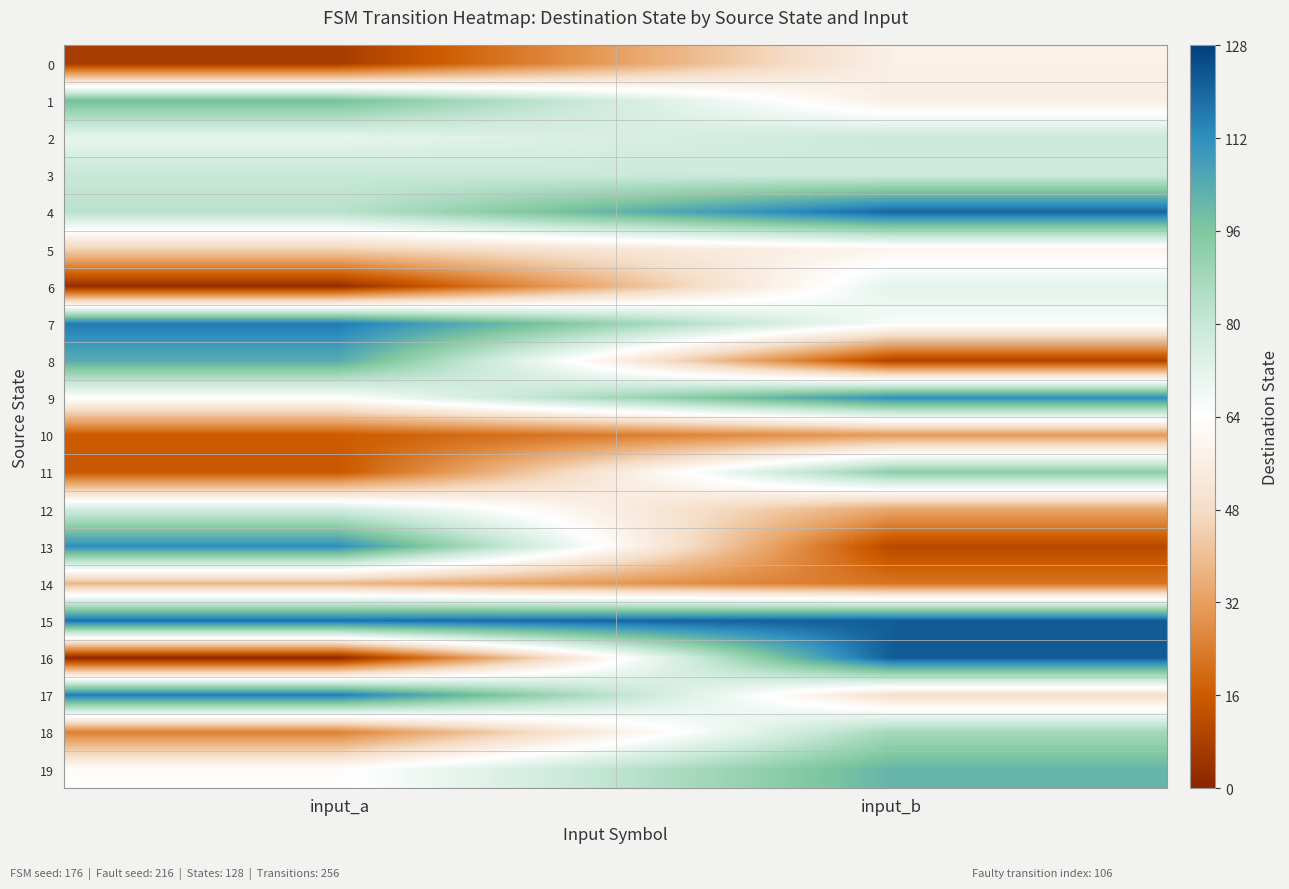

What is the greatest value displayed?

122